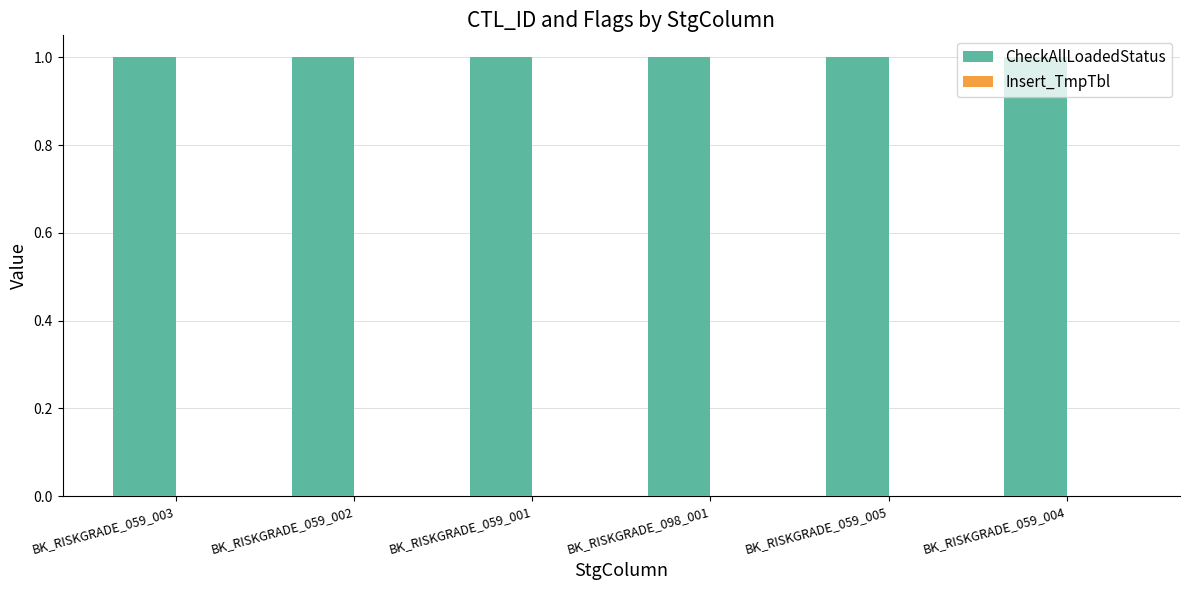

Reading right to left, transcribe all the data shown in this chart.

CheckAllLoadedStatus: BK_RISKGRADE_059_004=1	BK_RISKGRADE_059_005=1	BK_RISKGRADE_098_001=1	BK_RISKGRADE_059_001=1	BK_RISKGRADE_059_002=1	BK_RISKGRADE_059_003=1
Insert_TmpTbl: BK_RISKGRADE_059_004=0	BK_RISKGRADE_059_005=0	BK_RISKGRADE_098_001=0	BK_RISKGRADE_059_001=0	BK_RISKGRADE_059_002=0	BK_RISKGRADE_059_003=0